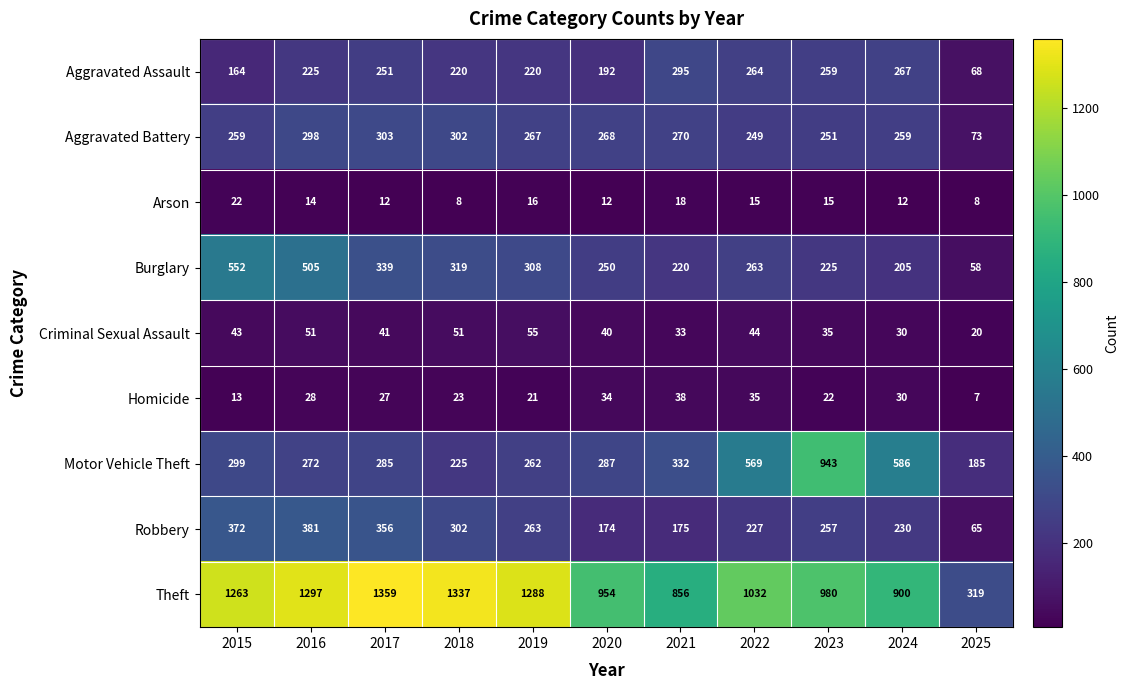

Count the number of data series in this chart.

9